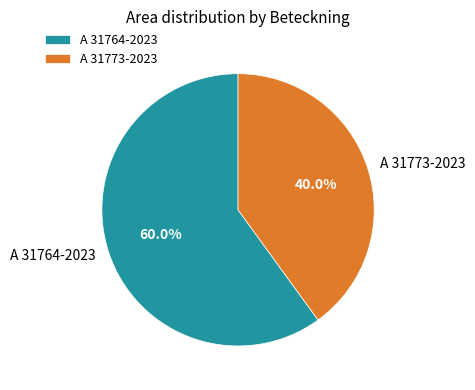

How much of the chart is everything except A 31773-2023?

60.0%